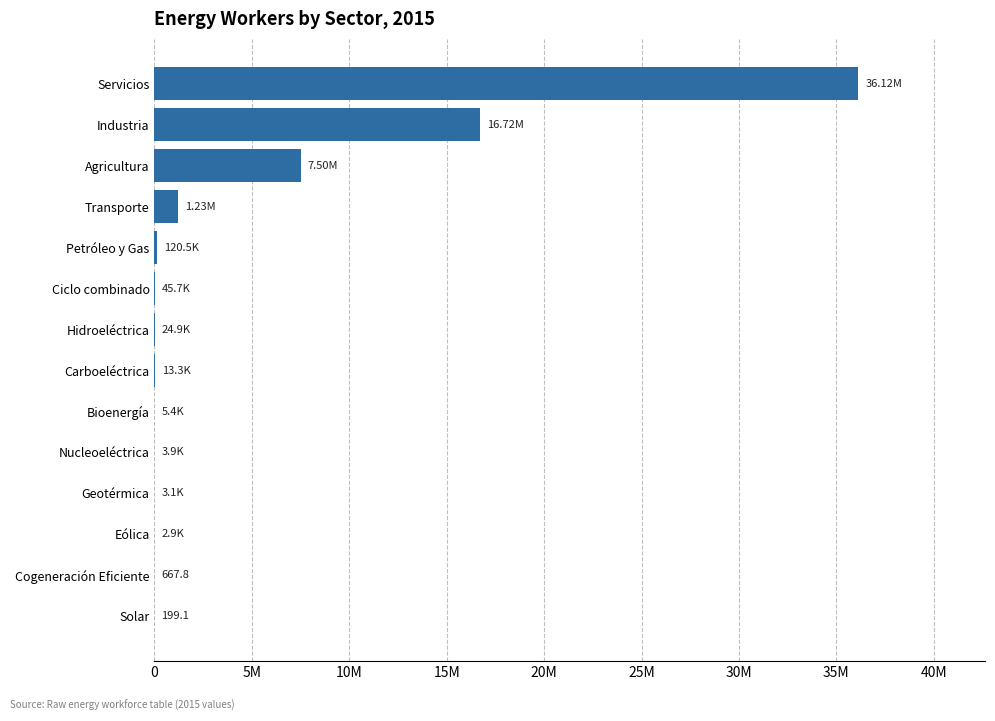

What is the sum of the values at Industria and Nucleoeléctrica?

16724743.9